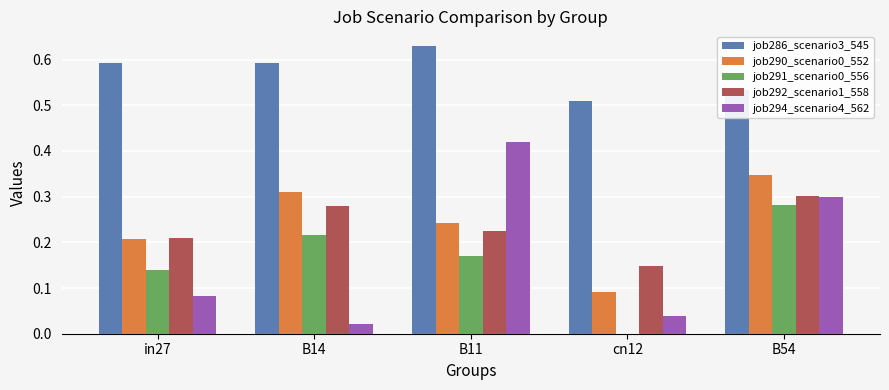

How many job286_scenario3_545 values are between 0 and 1?

5